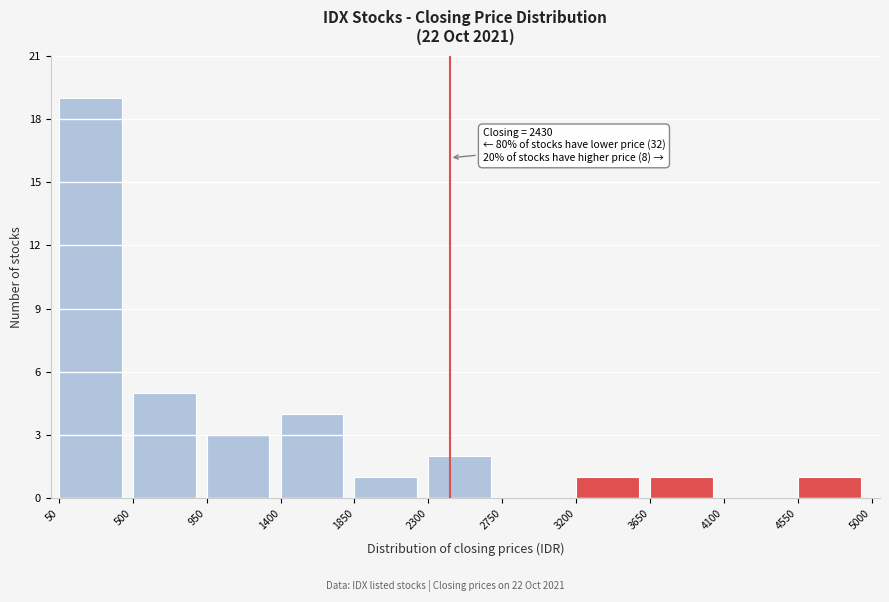

Over which range of the x-axis is the bar tallest?

50 to 500